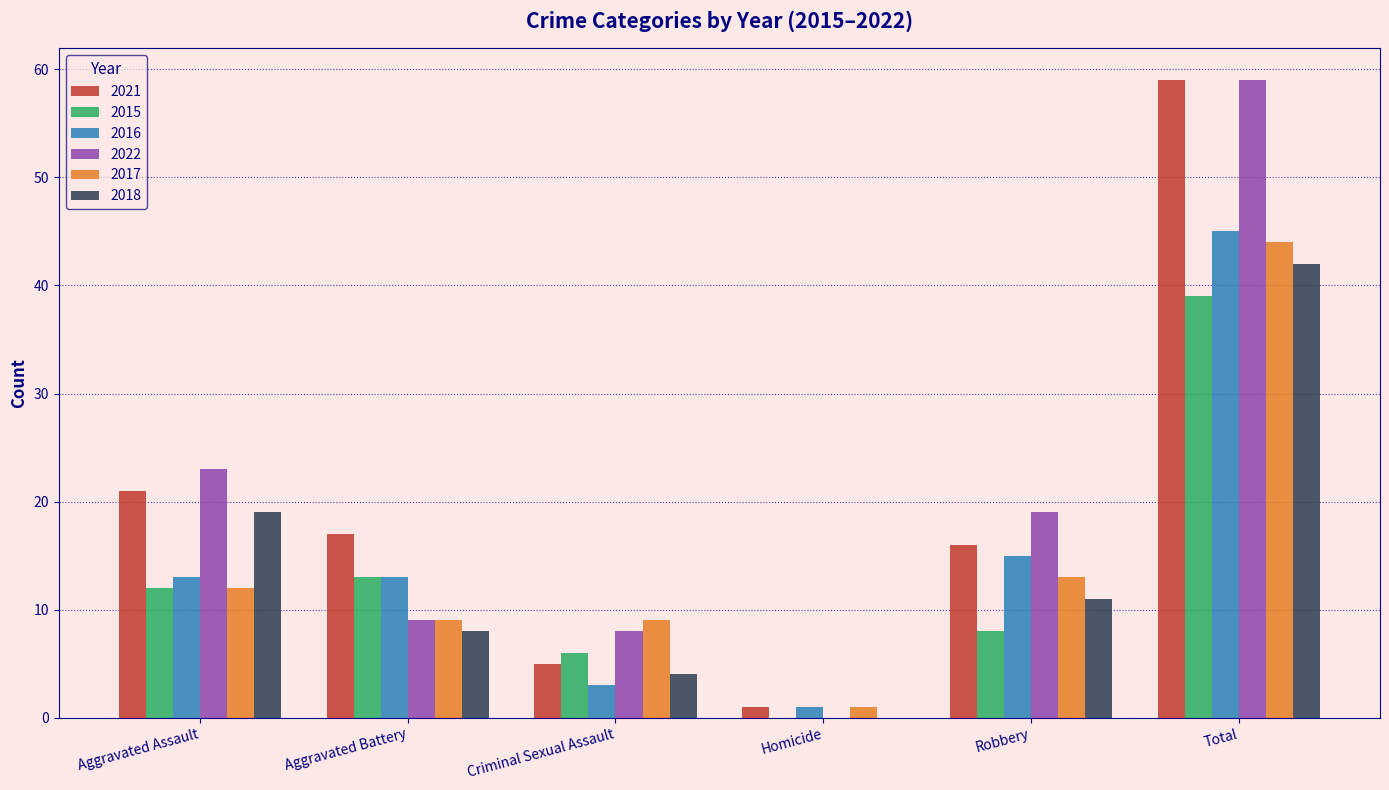

What is the sum of the 2017 values at Total and Aggravated Assault?

56